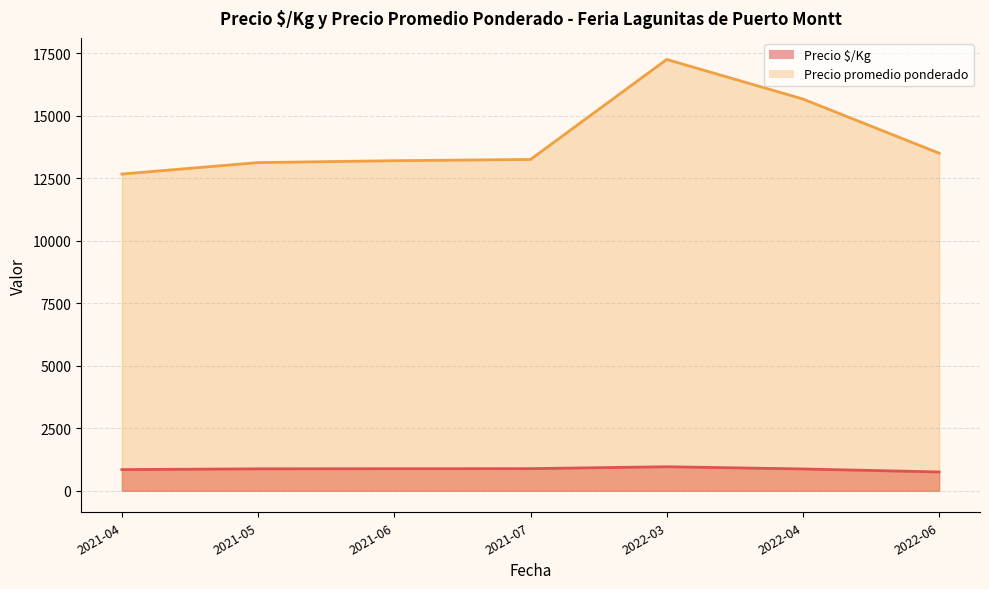

Is it true that Precio $/Kg equals 1304 at 2021-04?

False